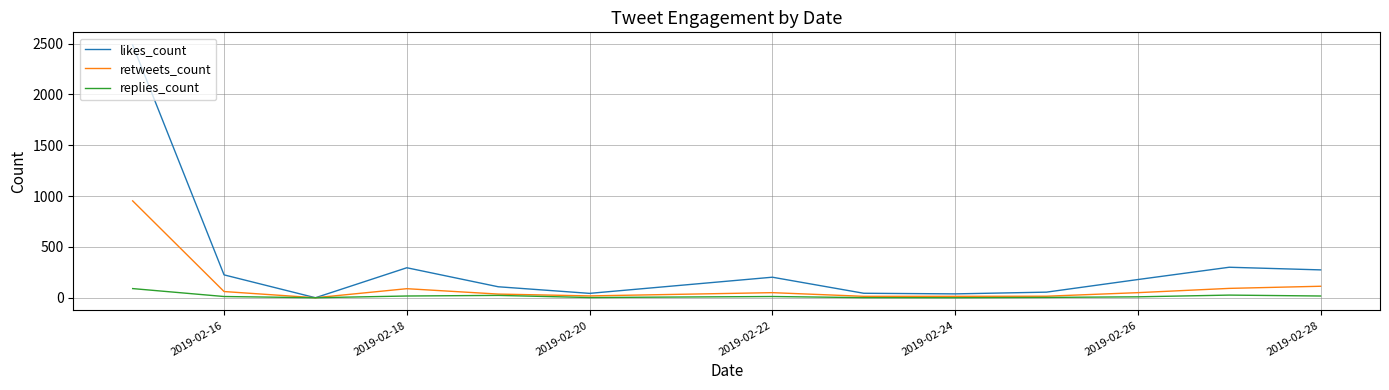

How many series are shown in this chart?

3